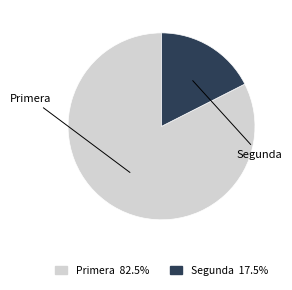

Between Segunda and Primera, which is larger?

Primera